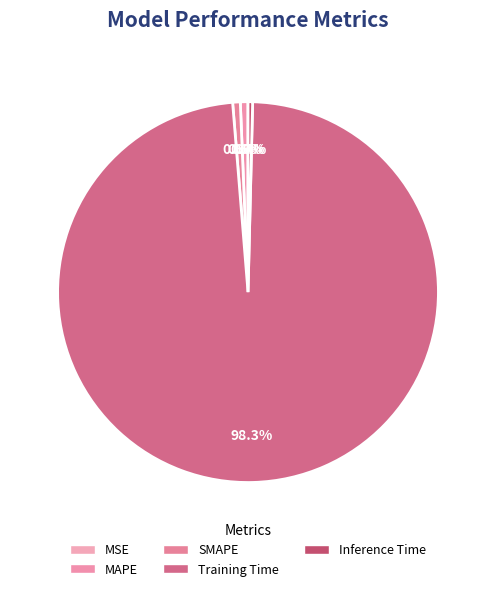

Which category has the smallest portion of the pie?

MSE